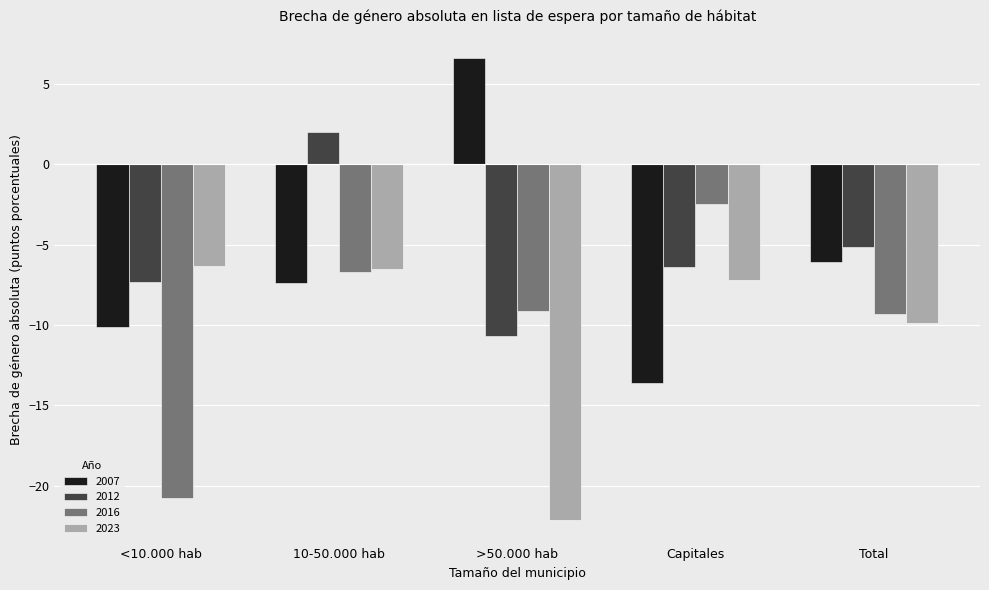

List the series in order of their peak value, highest first.

2007, 2012, 2016, 2023